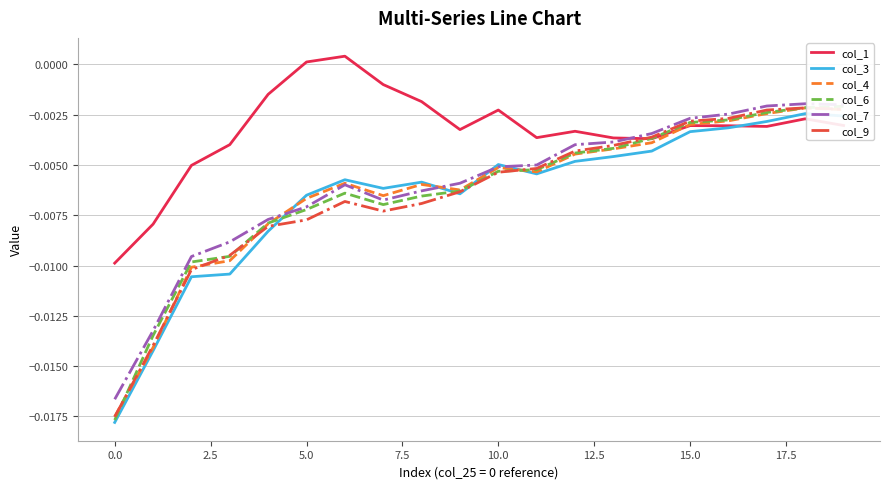

Does the chart display data point markers on the line(s)?

No